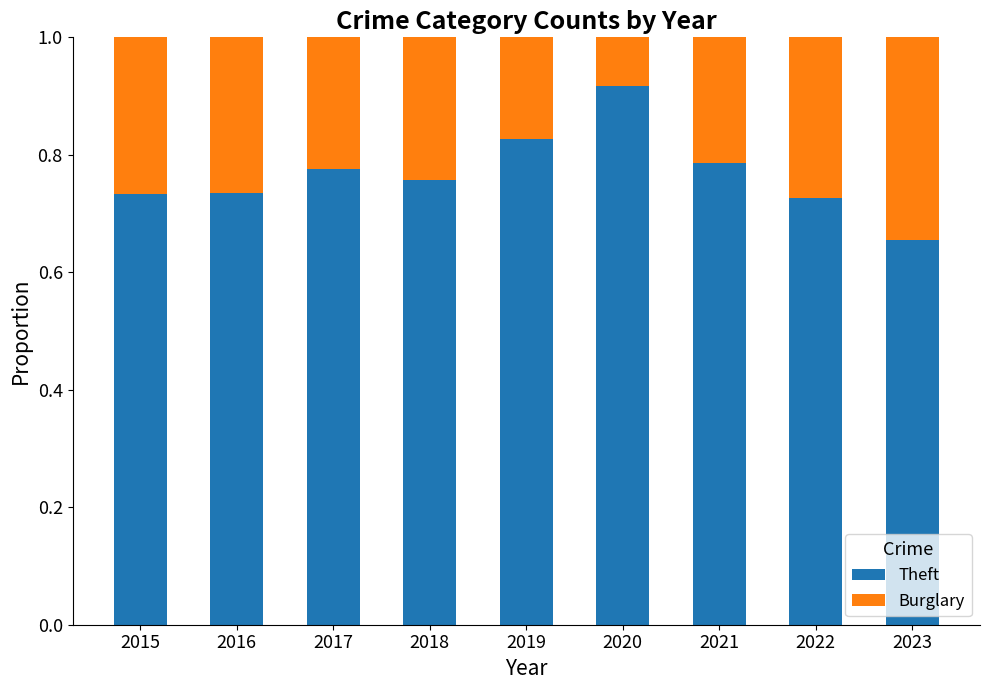

Where is Theft nearest to the value 0?

2023